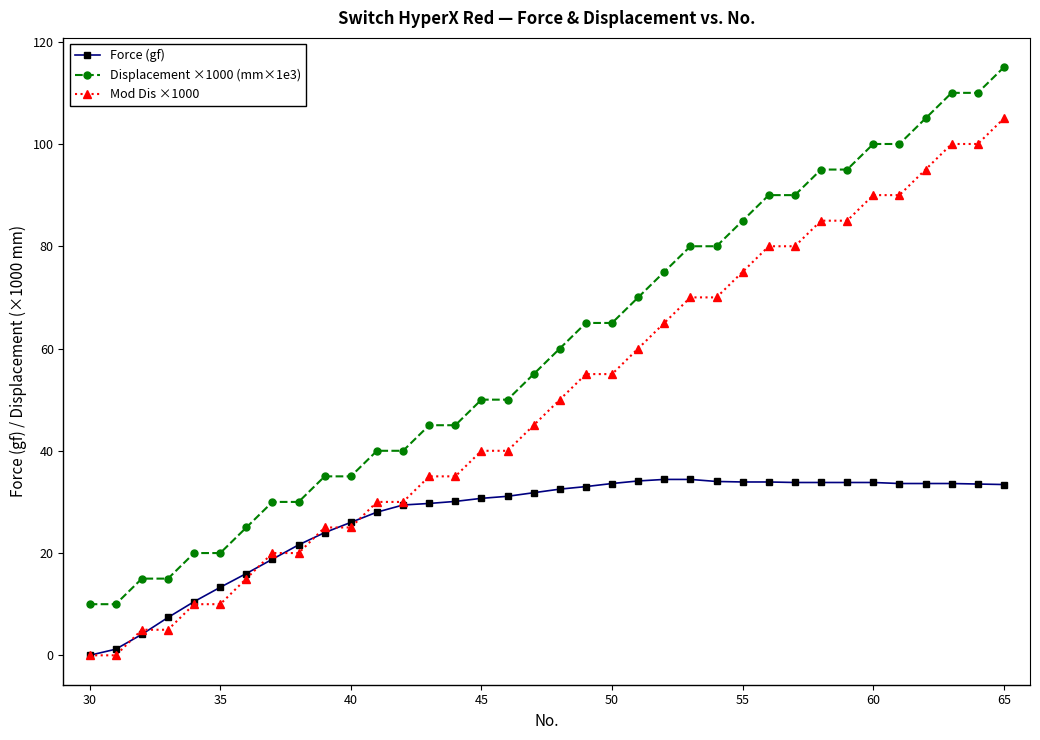

What are all the series names shown in the legend?

Force (gf), Displacement ×1000 (mm×1e3), Mod Dis ×1000